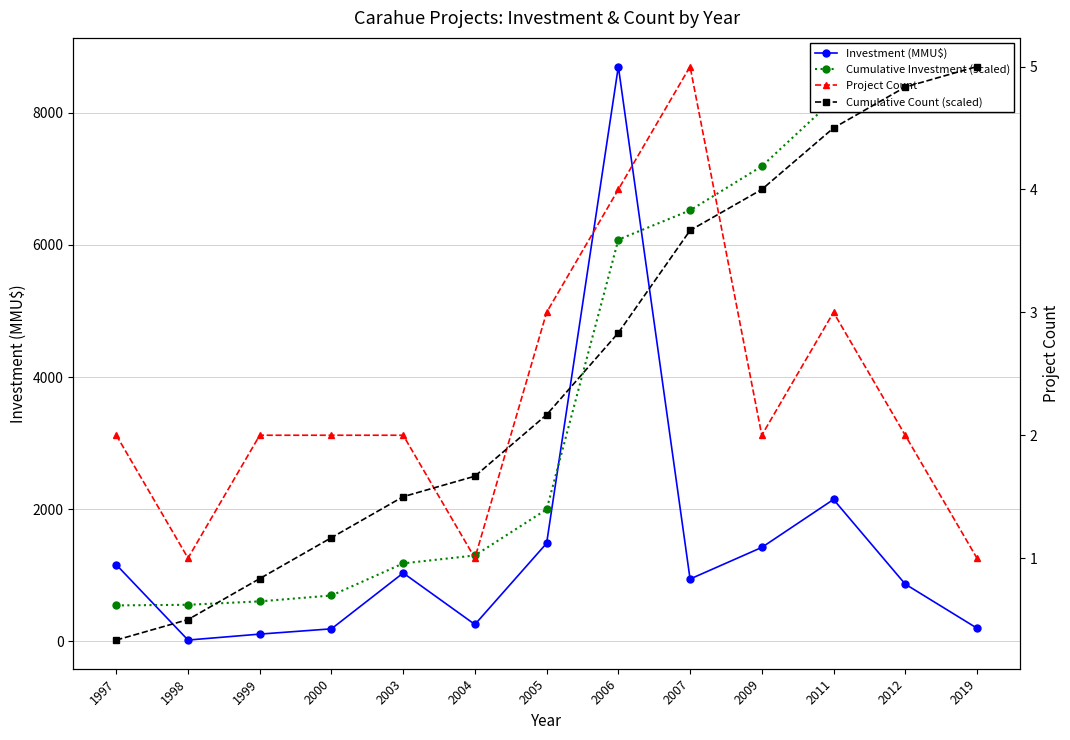

In Investment (MMU$), how many points are higher than both neighbors (excluding endpoints)?

3